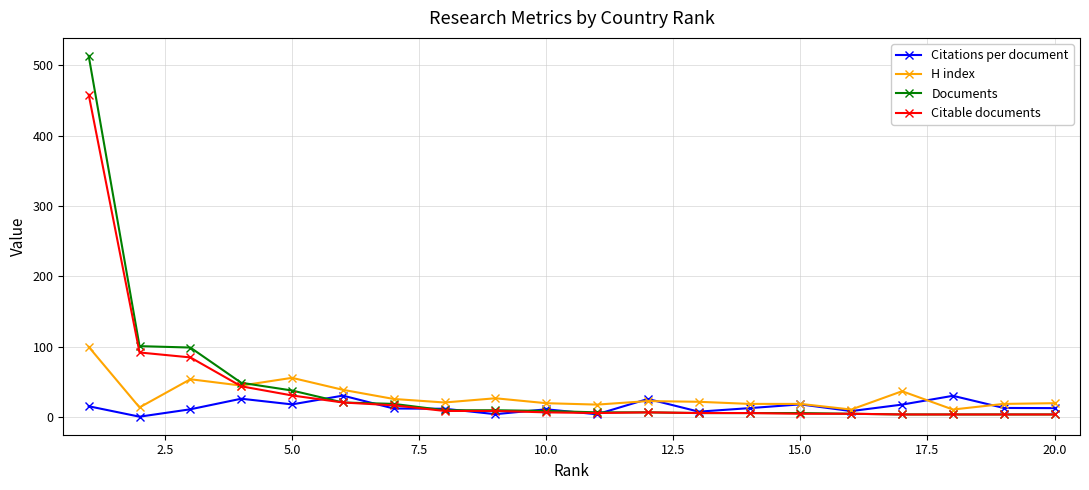

What is the highest value of the Citable documents series?

458.0